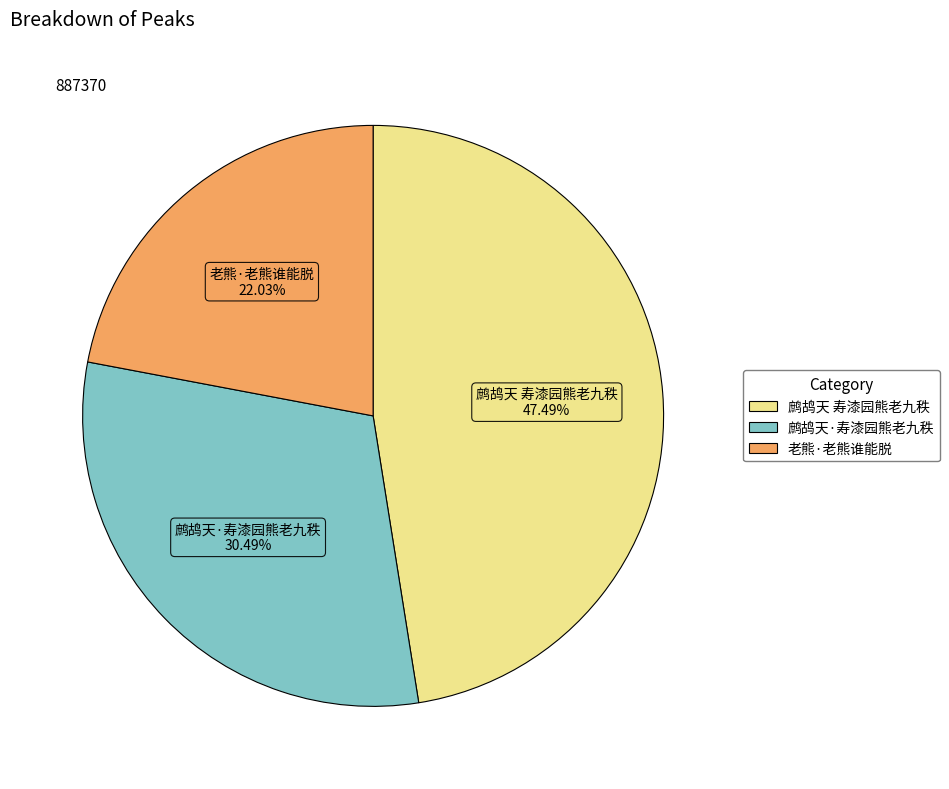

What percentage do 老熊·老熊谁能脱 and 鹧鸪天·寿漆园熊老九秩 together represent?

52.5%